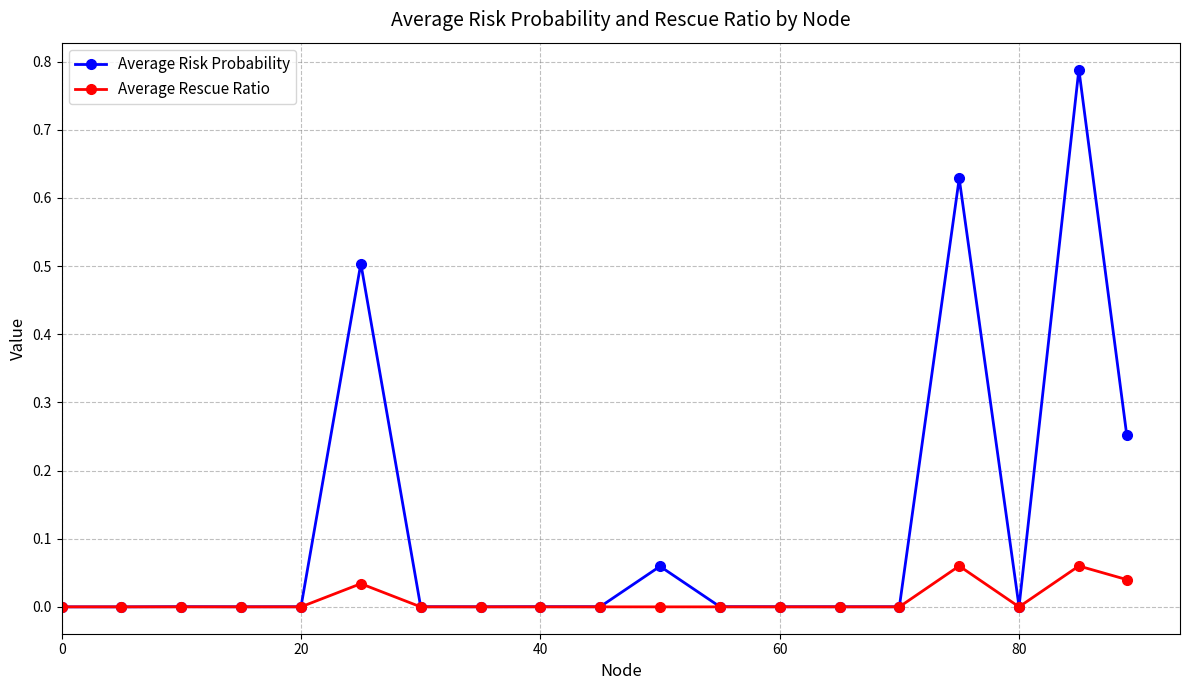

True or false: Average Risk Probability has more than 2 points higher than both neighbors.

True